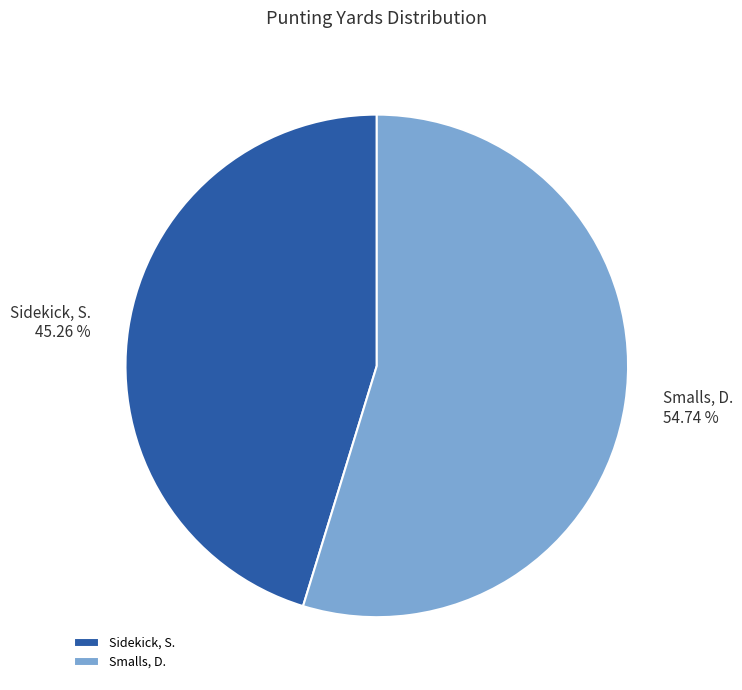

Which category has the biggest portion of the pie?

Smalls, D.